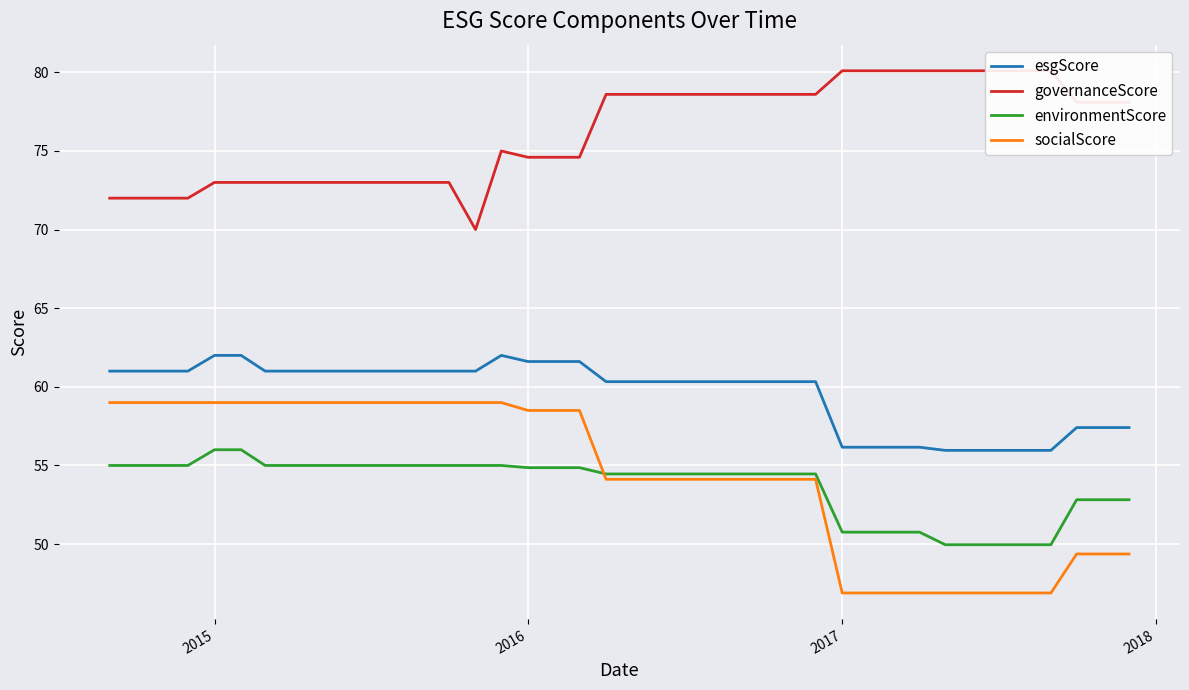

What is the highest value of the esgScore series?

62.0